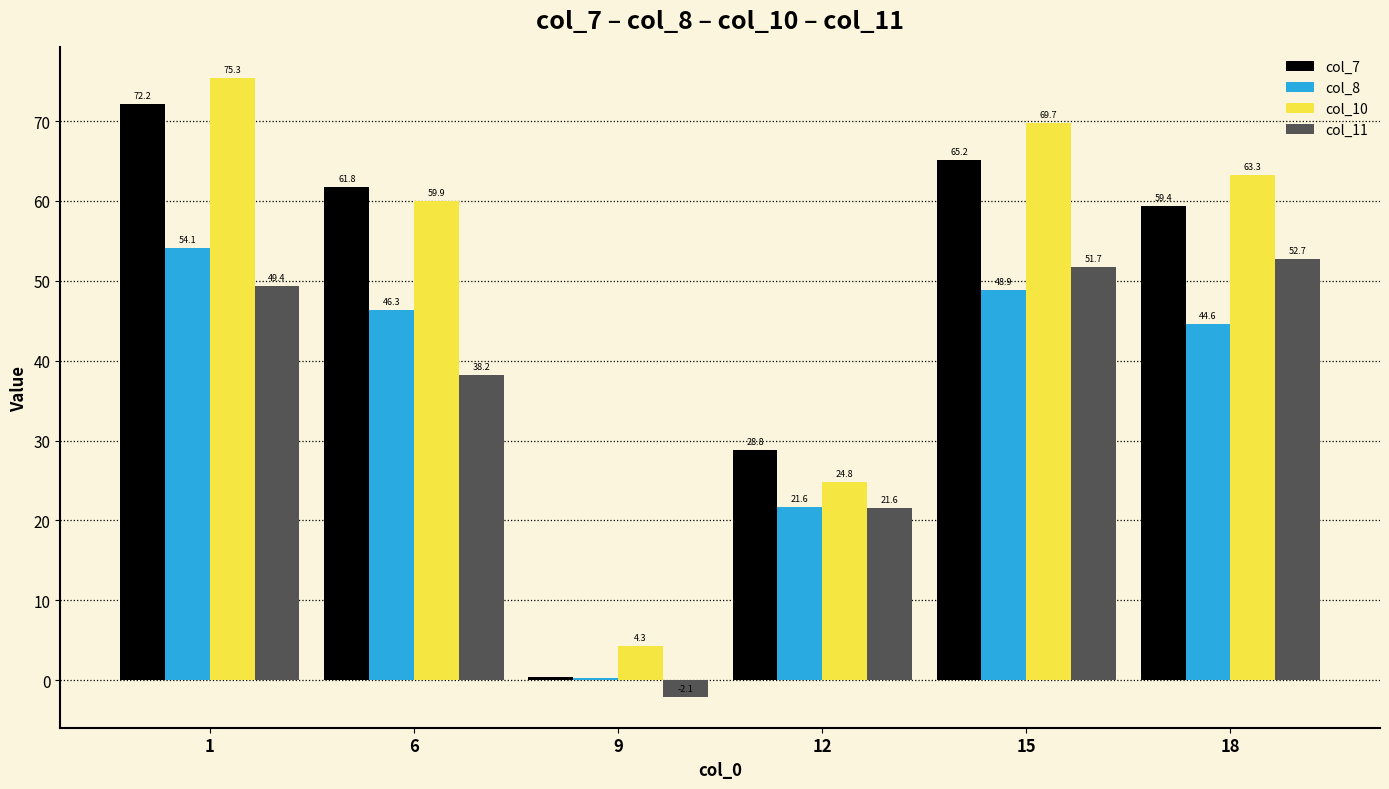

Which series has the largest range (max minus min)?

col_7